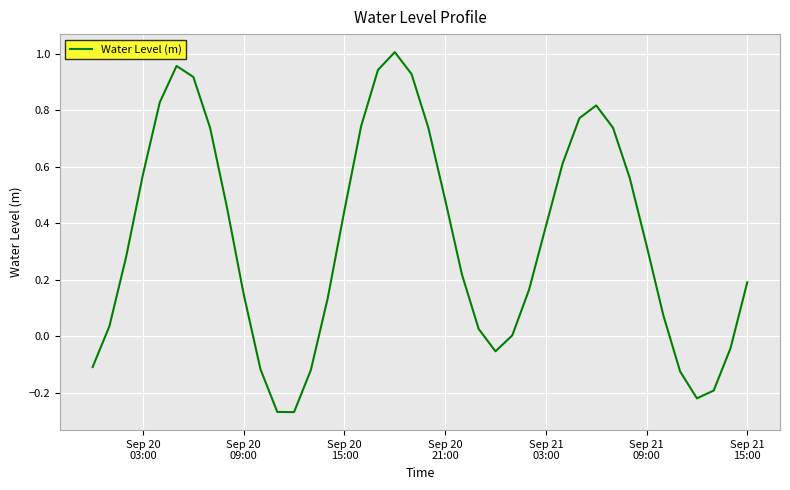

What is the difference between the maximum and minimum values?

1.3